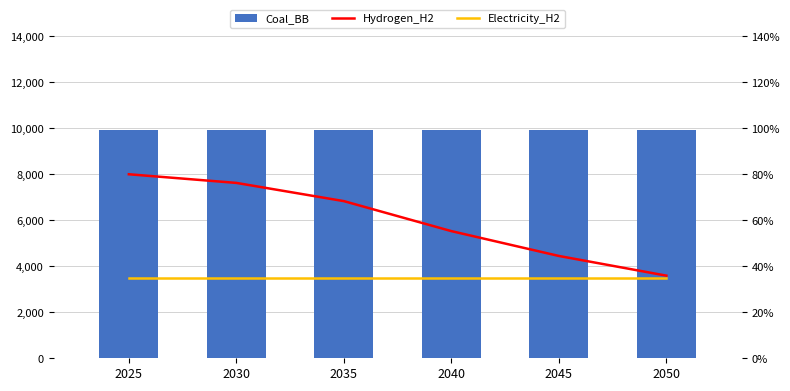

Rank the series at 2050 from highest to lowest value.

Coal_BB, Hydrogen_H2, Electricity_H2